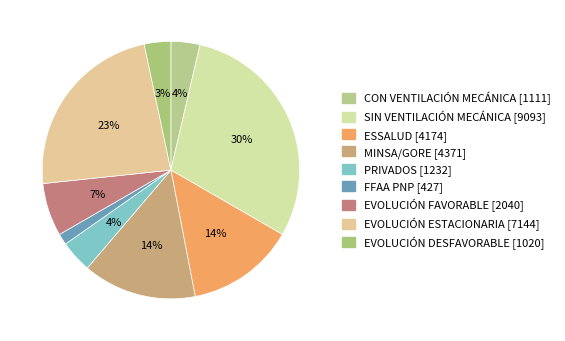

Does FFAA PNP represent more than half of the total?

No